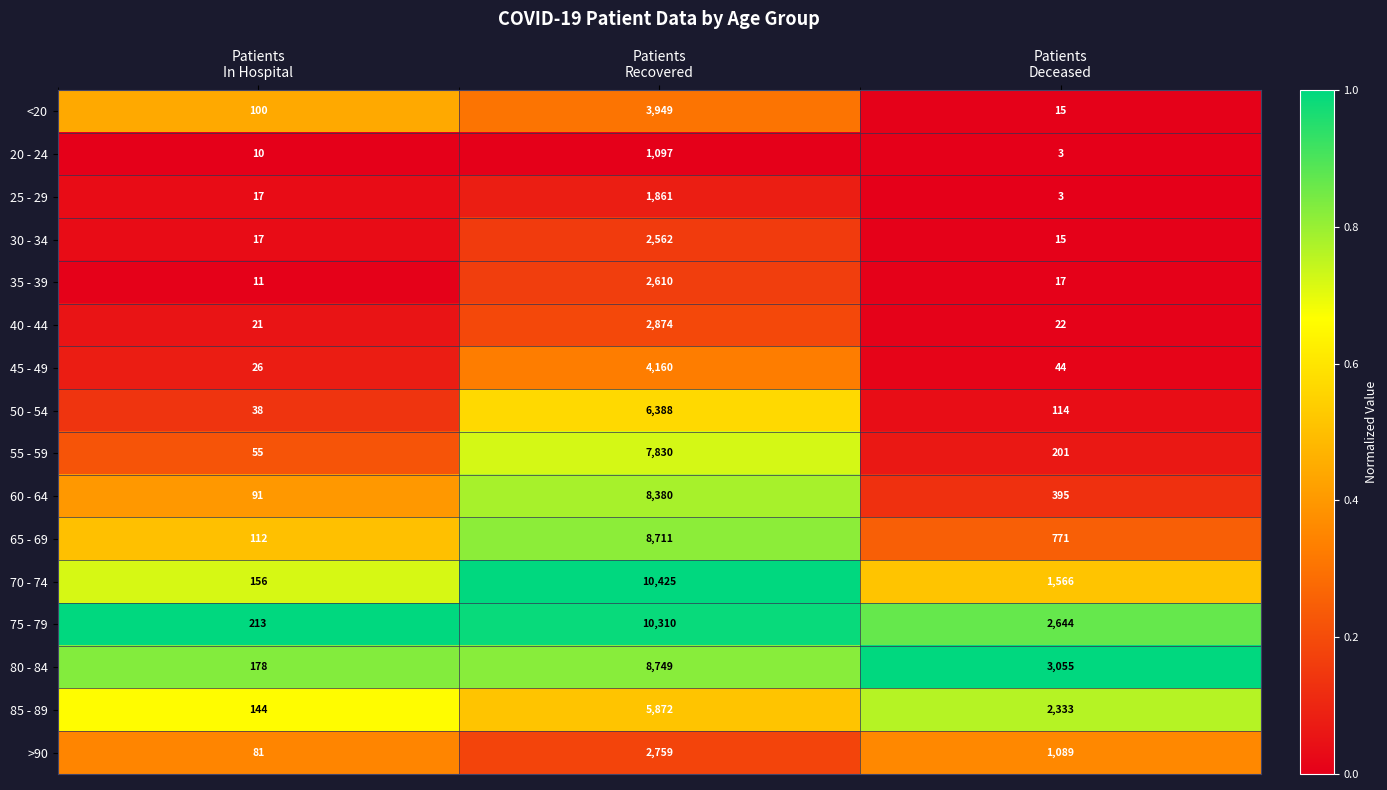

What is the greatest value displayed?

10425